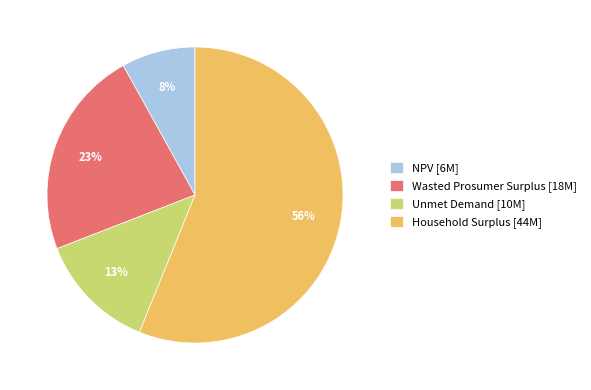

What is the smallest slice in the pie chart?

NPV